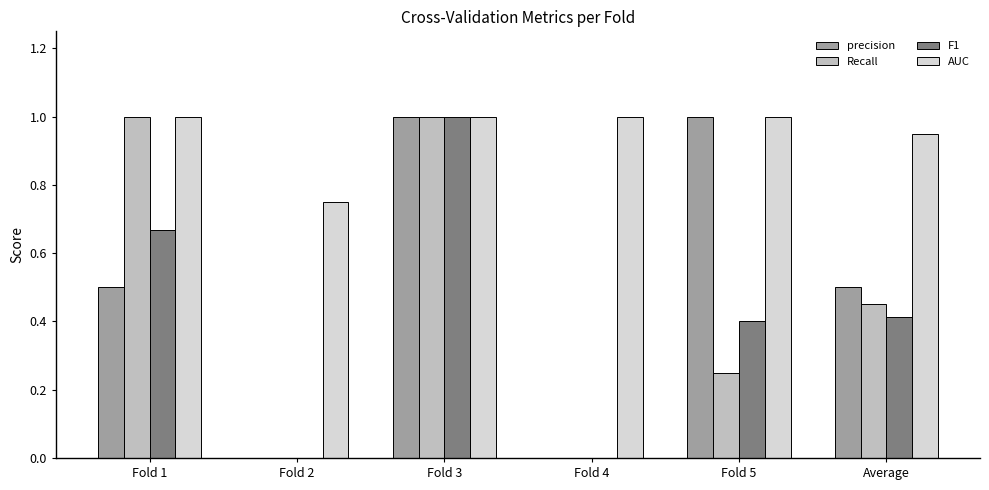

How many series are shown in this chart?

4